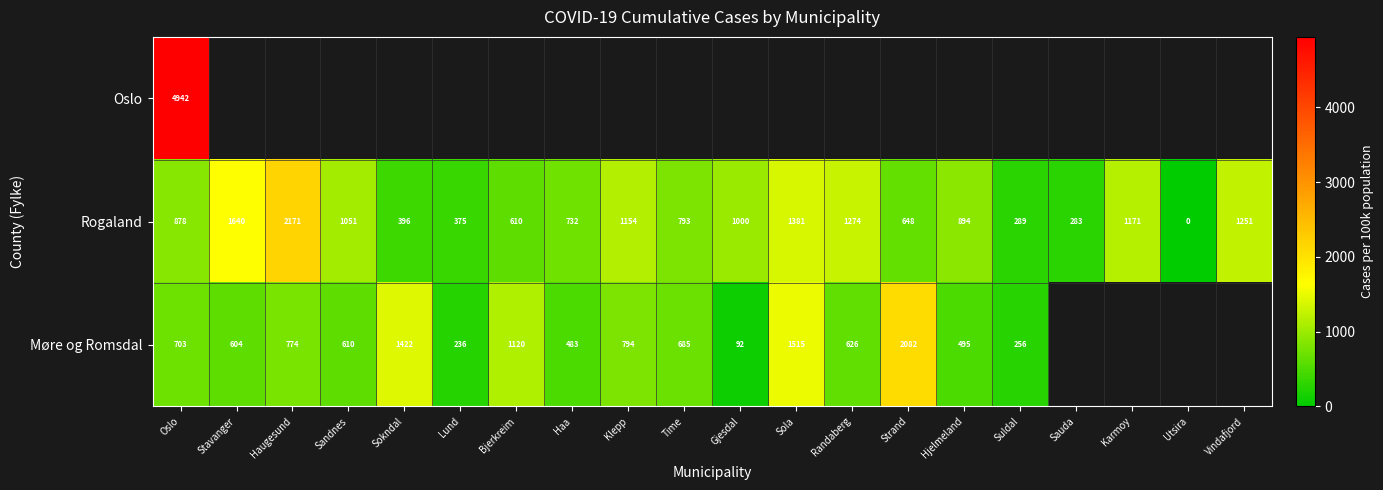

What is the difference between the highest and lowest values at Oslo?

4239.0